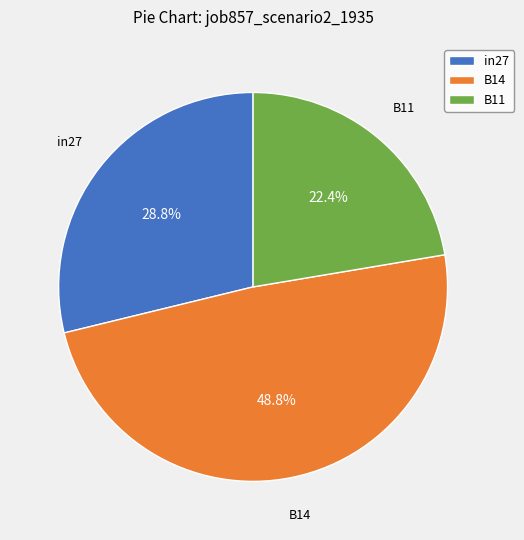

Which slice is the smallest?

B11